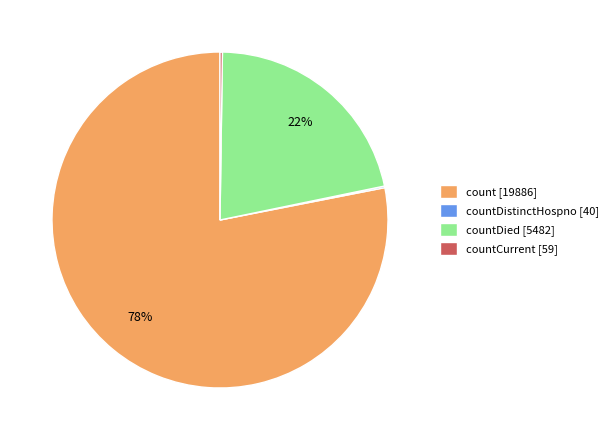

Which category has the biggest portion of the pie?

count [19886]